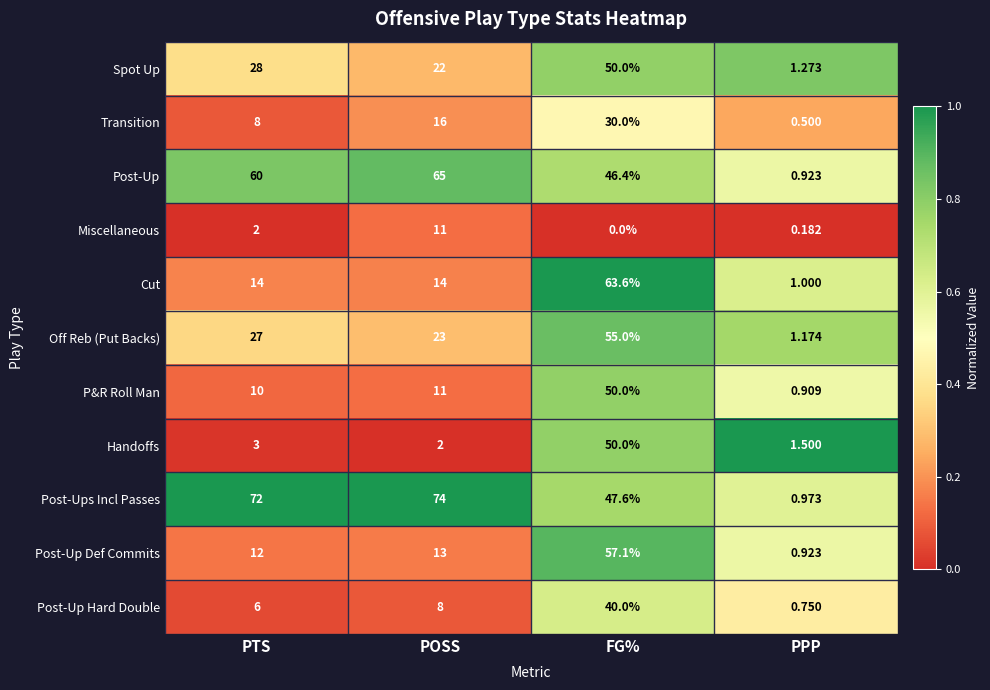

Which series has the largest total across all categories?

Post-Ups Incl Passes